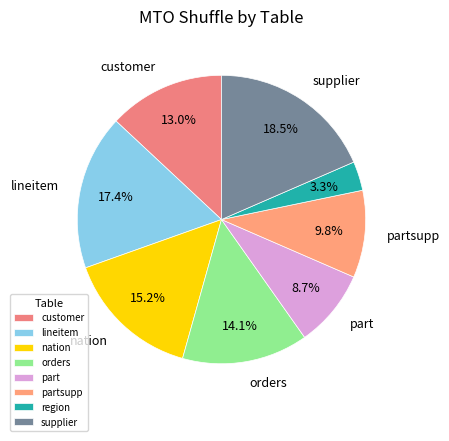

To the nearest percent, what is the difference between the largest and smallest slice percentages?

15%